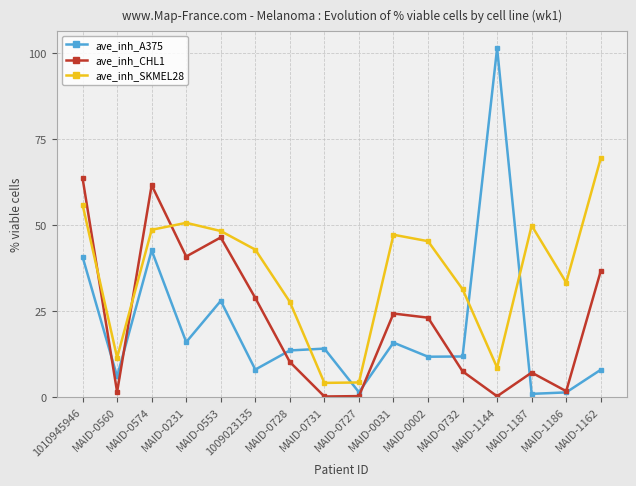

The value of ave_inh_SKMEL28 at MAID-0002 is 45.3. True or false?

True